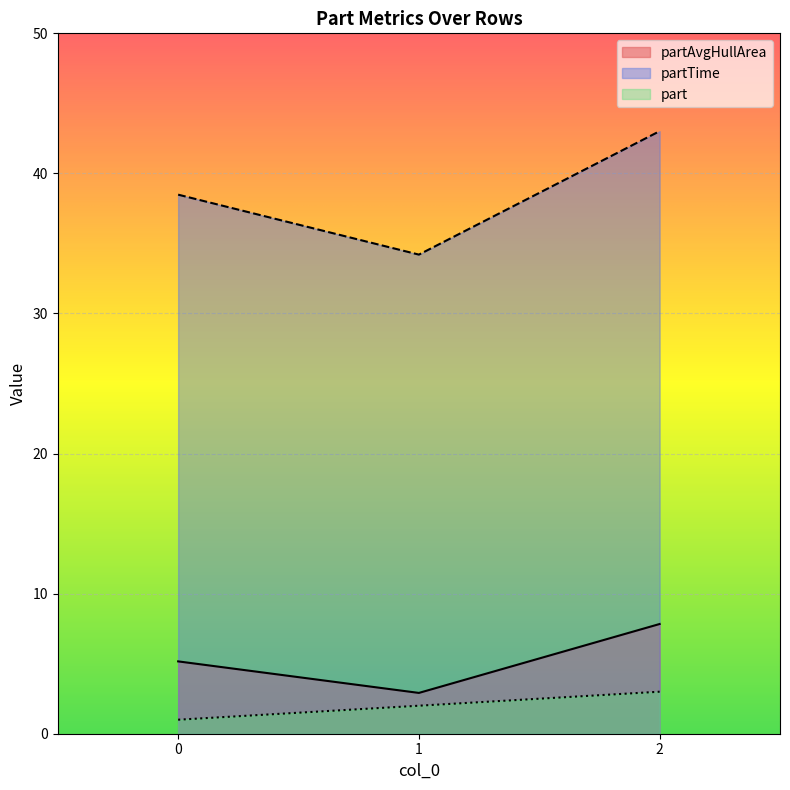

How many values in the partTime series exceed 38?

2